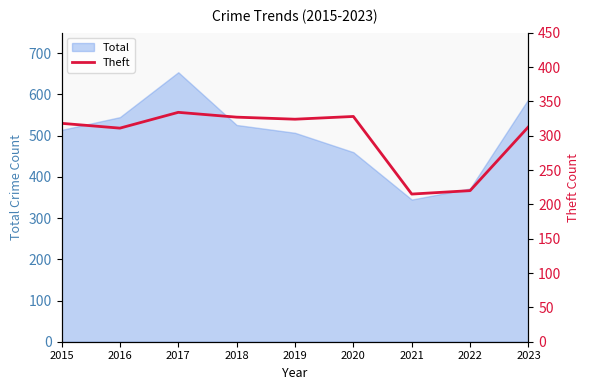

The Total series shows 589 at 2023. True or false?

True